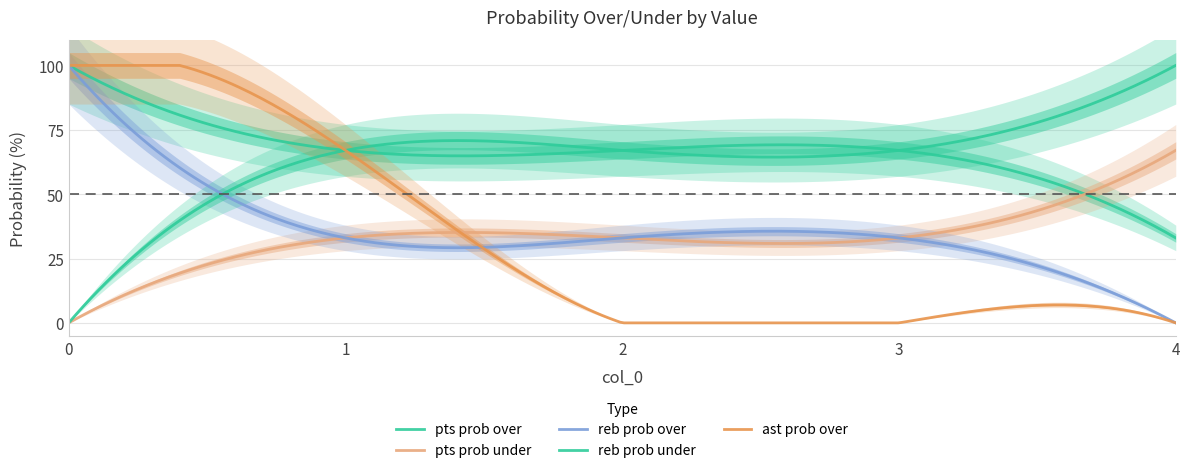

What is the value of the ast prob over point at the 2nd from the left?

67